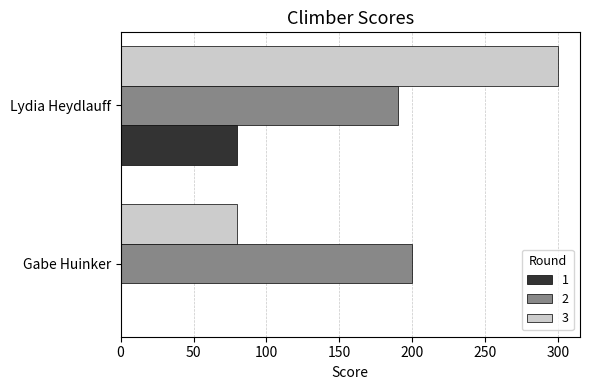

Between Gabe Huinker and Lydia Heydlauff, which series saw the biggest shift?

3